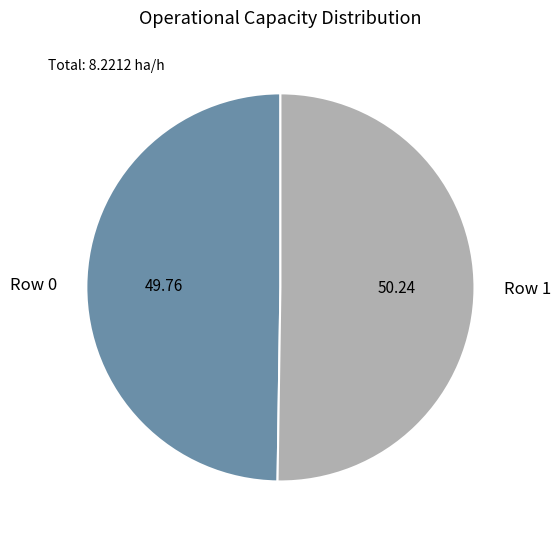

What is the ratio of the value at Row 1 to the value at Row 0?

1.0